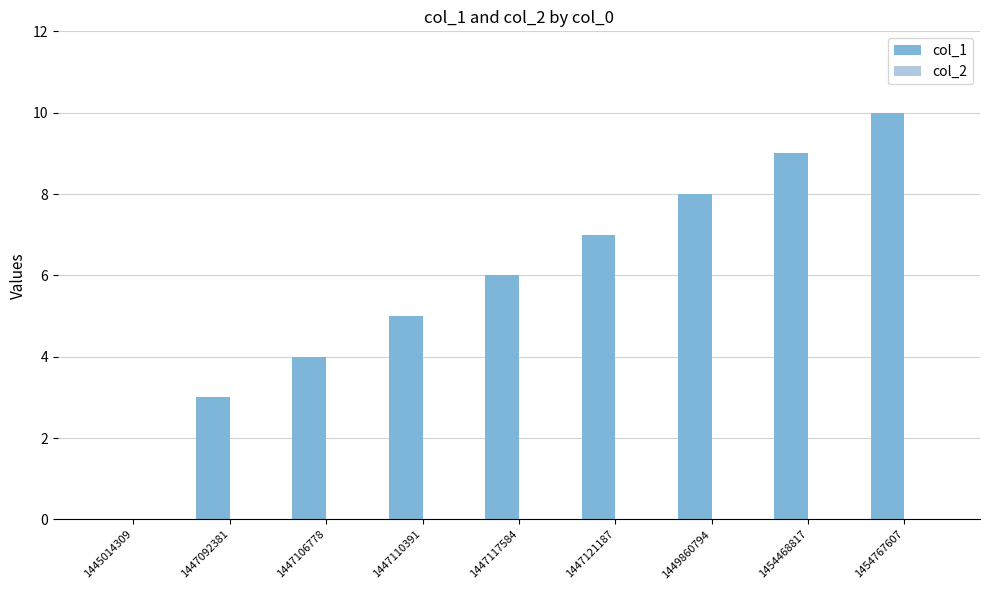

True or false: the data shows 2 at 1447110391.

False